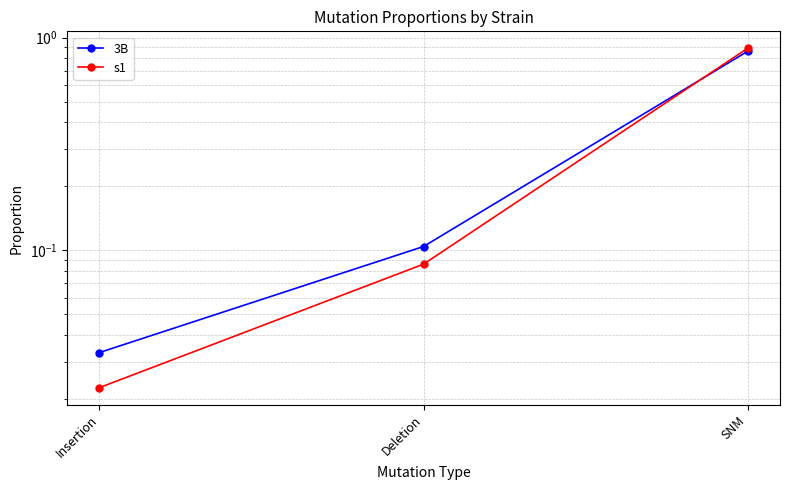

Reading left to right, extract all data points from this chart.

3B: Insertion=0.0	Deletion=0.1	SNM=0.9
s1: Insertion=0.0	Deletion=0.1	SNM=0.9